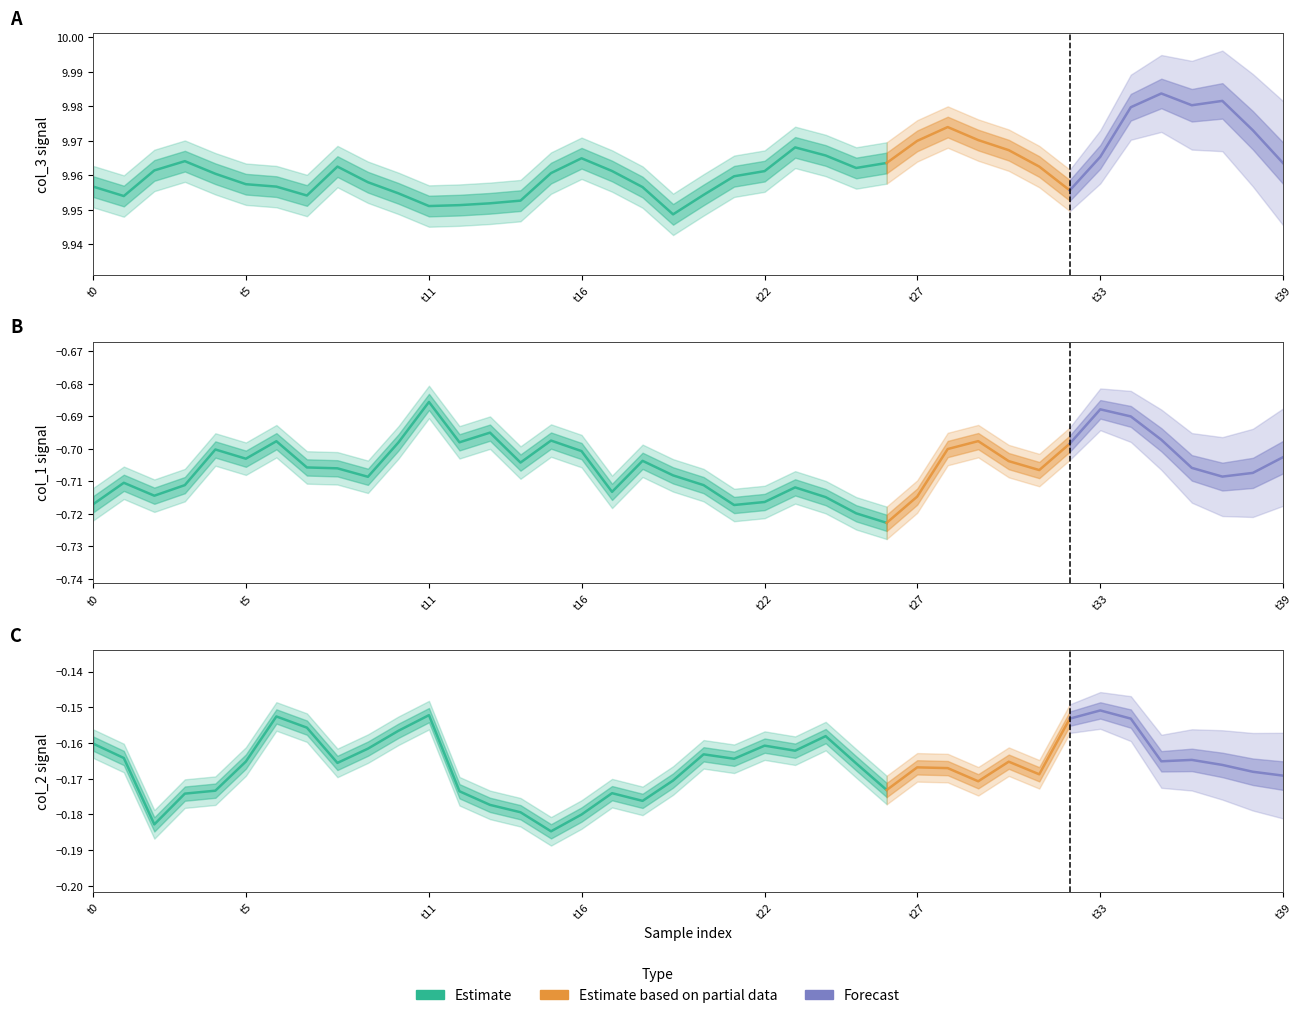

Reading right to left, extract all data points from this chart.

col_1: -0.7	-0.7	-0.7	-0.7	-0.7	-0.7	-0.7	-0.7	-0.7	-0.7	-0.7	-0.7	-0.7	-0.7	-0.7	-0.7	-0.7	-0.7	-0.7	-0.7	-0.7	-0.7	-0.7	-0.7	-0.7	-0.7	-0.7	-0.7	-0.7	-0.7	-0.7	-0.7	-0.7	-0.7	-0.7	-0.7	-0.7	-0.7	-0.7	-0.7
col_2: -0.2	-0.2	-0.2	-0.2	-0.2	-0.2	-0.2	-0.2	-0.2	-0.2	-0.2	-0.2	-0.2	-0.2	-0.2	-0.2	-0.2	-0.2	-0.2	-0.2	-0.2	-0.2	-0.2	-0.2	-0.2	-0.2	-0.2	-0.2	-0.2	-0.2	-0.2	-0.2	-0.2	-0.2	-0.2	-0.2	-0.2	-0.2	-0.2	-0.2
col_3: 10.0	10.0	10.0	10.0	10.0	10.0	10.0	10.0	10.0	10.0	10.0	10.0	10.0	10.0	10.0	10.0	10.0	10.0	10.0	10.0	9.9	10.0	10.0	10.0	10.0	10.0	10.0	10.0	10.0	10.0	10.0	10.0	10.0	10.0	10.0	10.0	10.0	10.0	10.0	10.0